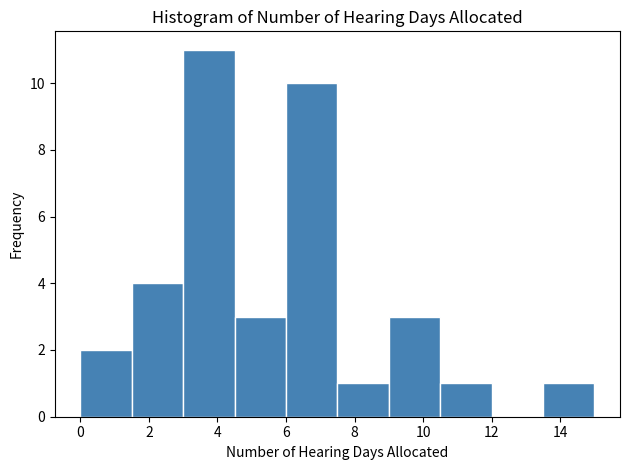

Reading left to right, list every bar in this chart as the range it spans on the x-axis followed by its height. Neither the bar edges nor the heights are printed on the chart, so give them approximately, as read against the axes.

0.0 to 1.5: 2
1.5 to 3.0: 4
3.0 to 4.5: 11
4.5 to 6.0: 3
6.0 to 7.5: 10
7.5 to 9.0: 1
9.0 to 10.5: 3
10.5 to 12.0: 1
12.0 to 13.5: 0
13.5 to 15.0: 1